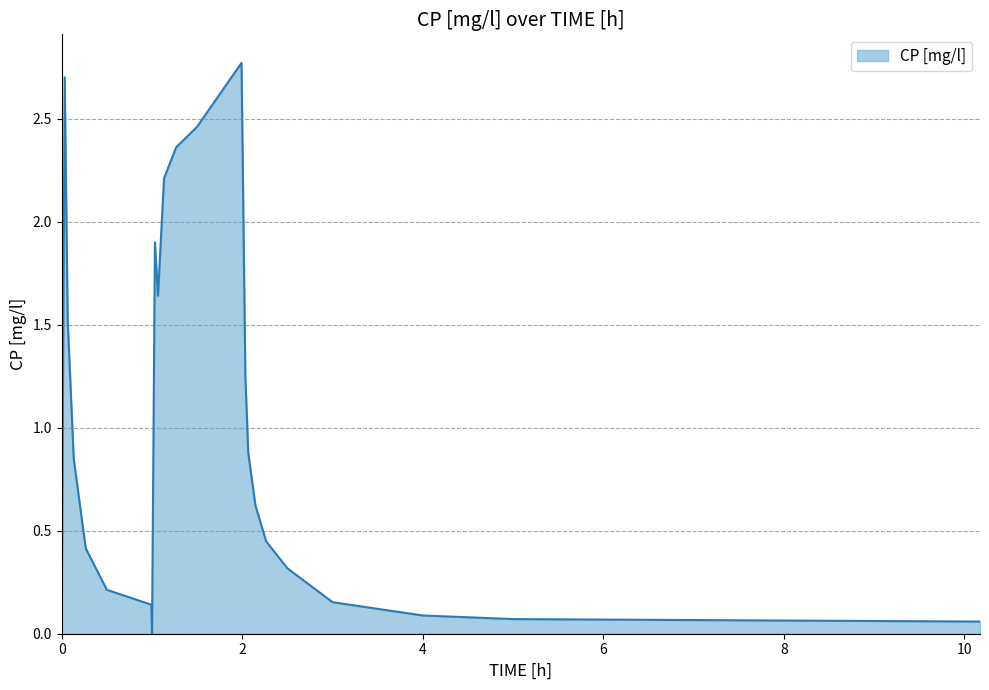

How many lines are shown in the chart?

1